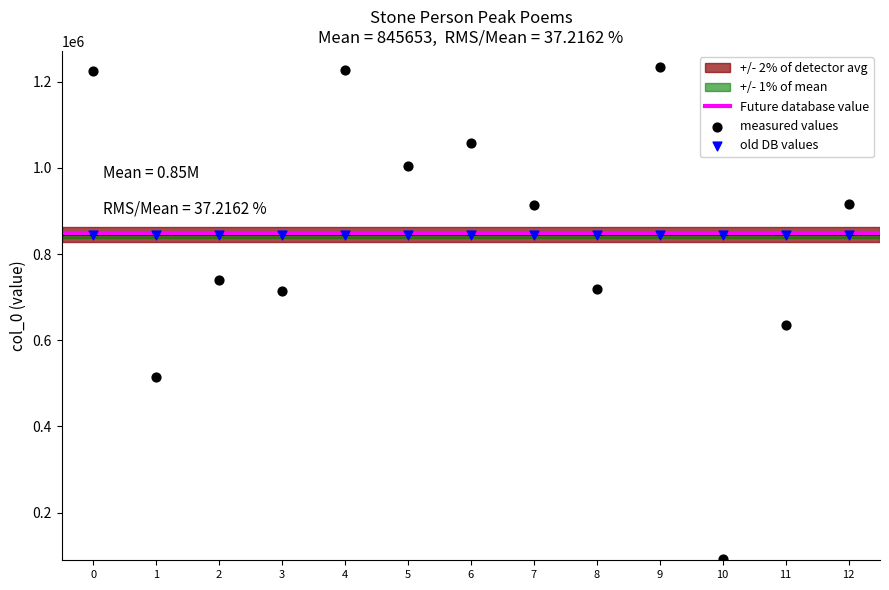

Which series contains the highest Y value?

measured values